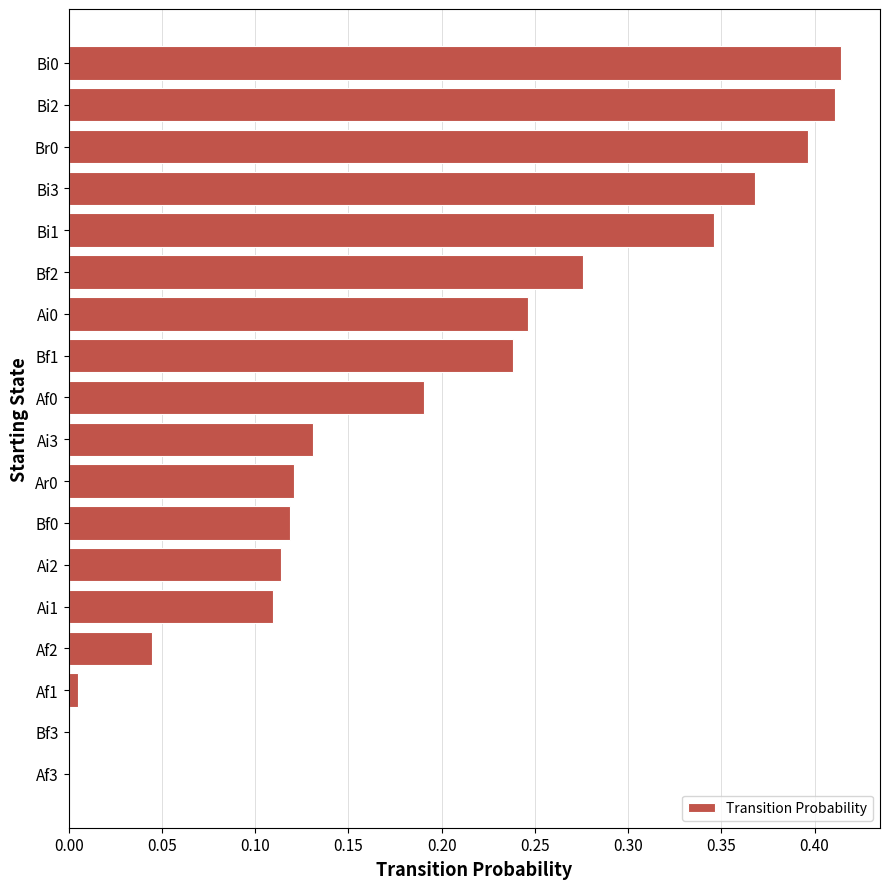

What is the sum of the values at Ai2 and Bi2?

0.5